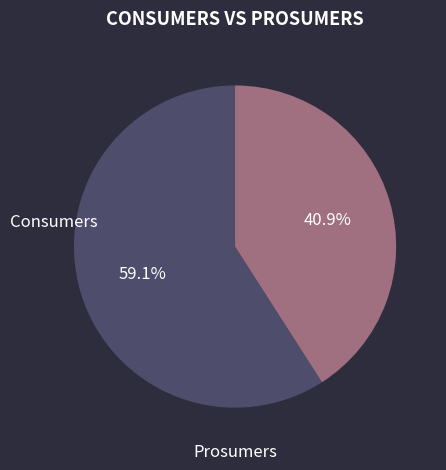

Is there any slice that represents more than half of the pie?

Yes